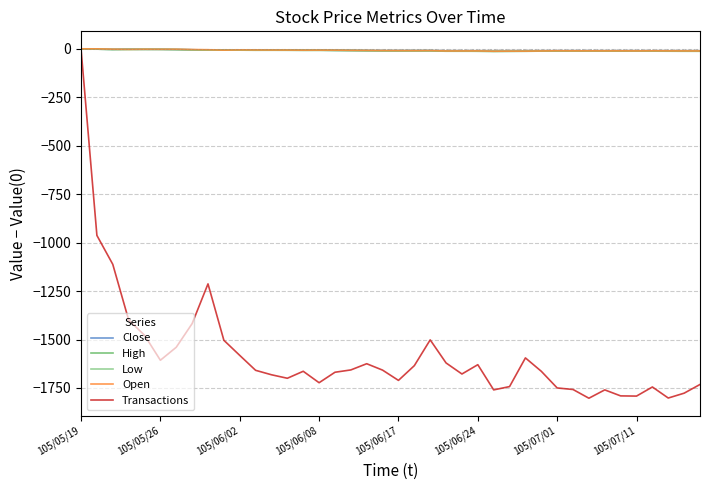

Which series has the widest spread of values?

Transactions